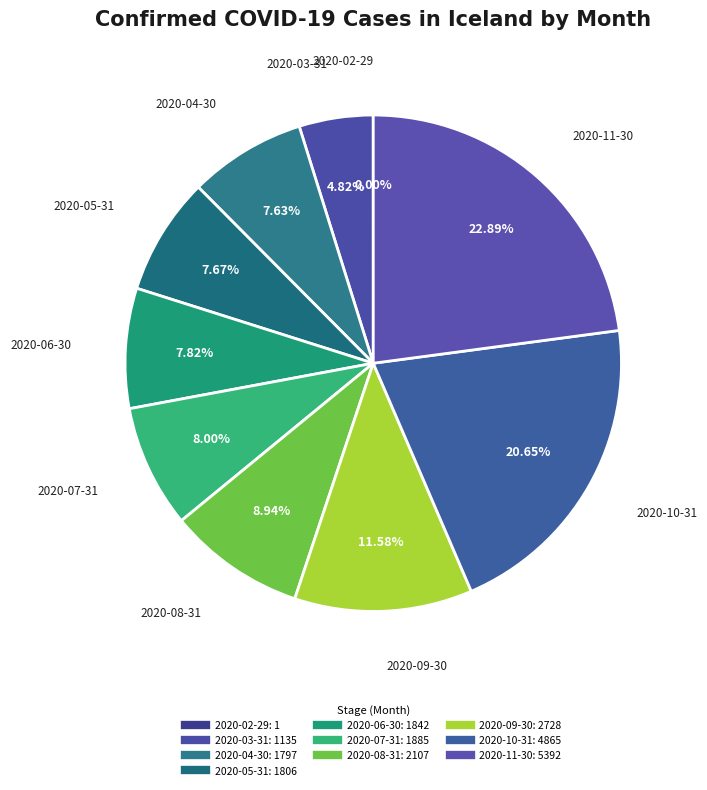

The 2020-09-30 slice represents 12% of the pie. True or false?

True